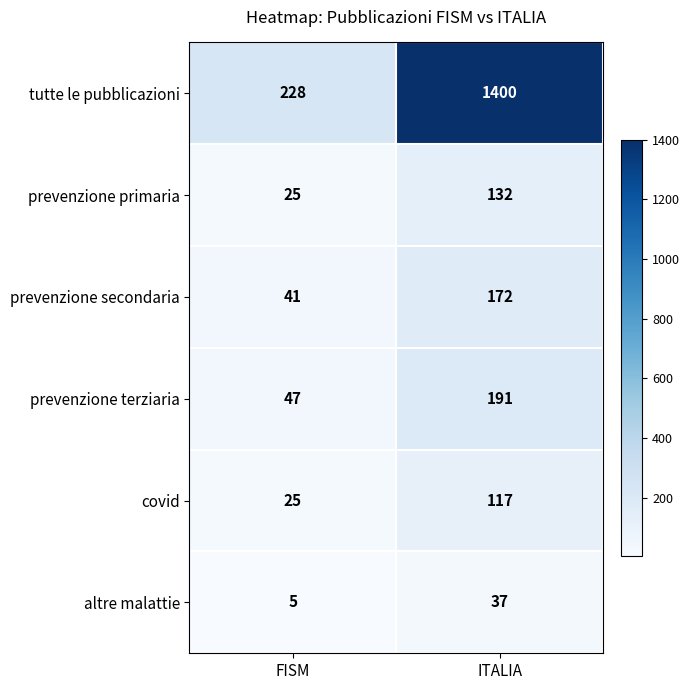

List the series in order of their peak value, highest first.

tutte le pubblicazioni, prevenzione terziaria, prevenzione secondaria, prevenzione primaria, covid, altre malattie